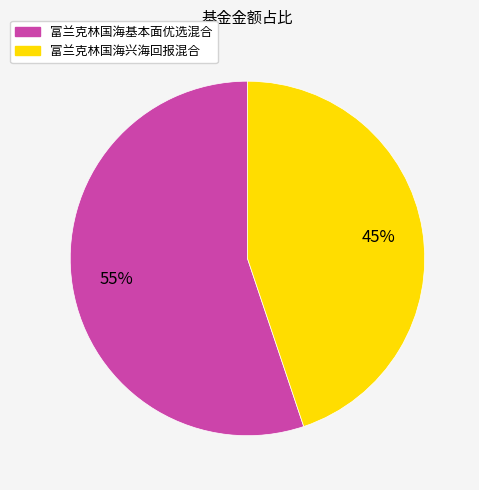

To the nearest percent, what portion does 富兰克林国海兴海回报混合 represent?

45%